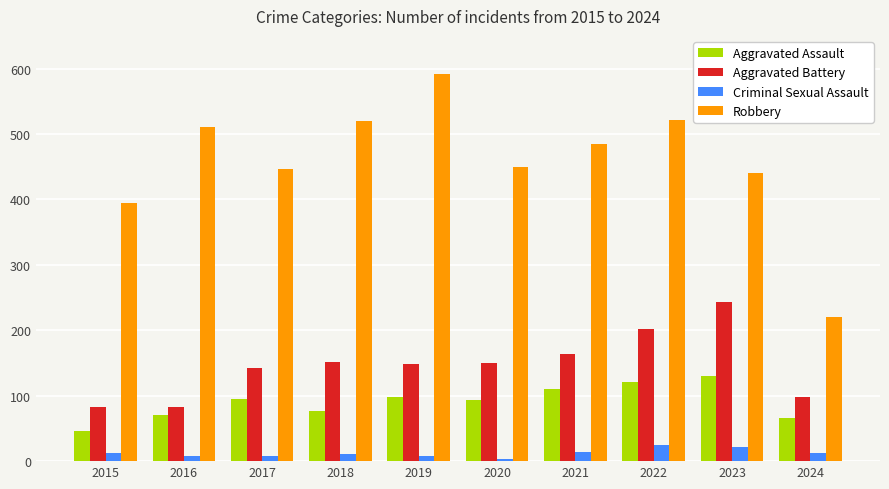

How many groups of bars are there?

10